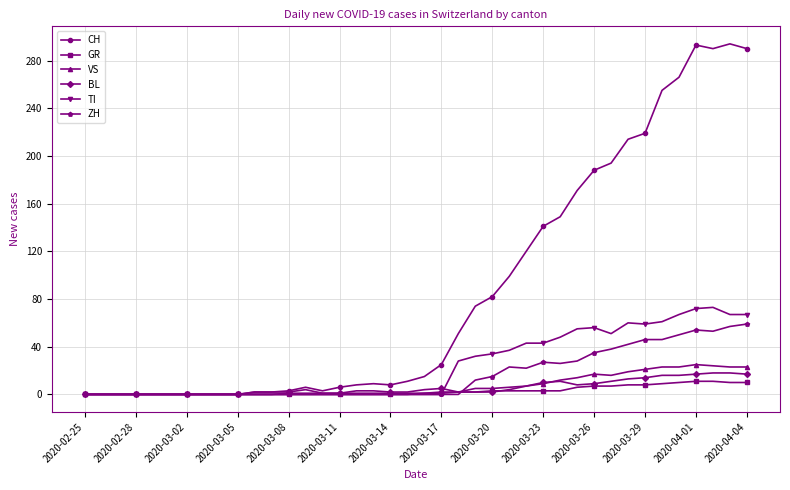

Which series has the largest total across all categories?

CH